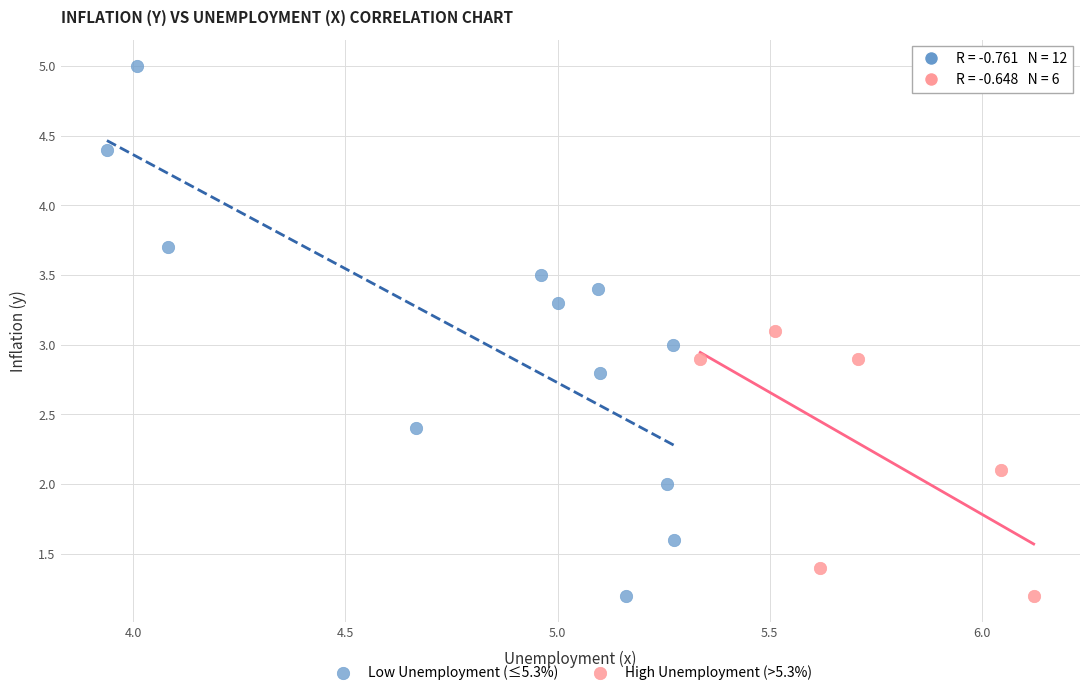

What are all the series names shown in the legend?

Low Unemployment (≤5.3%), High Unemployment (>5.3%)